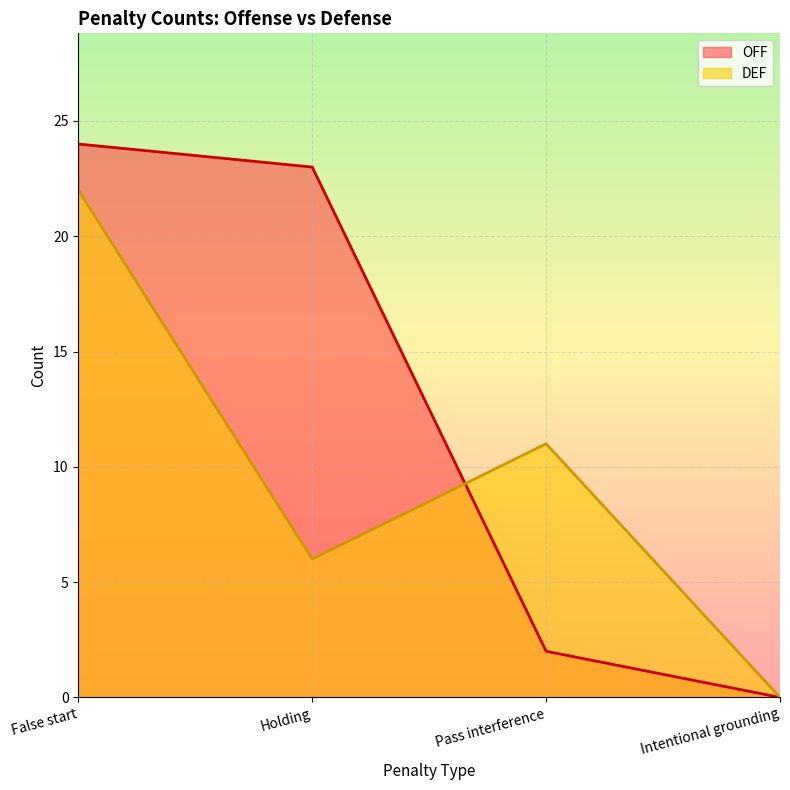

What is the average value of the OFF series?

12